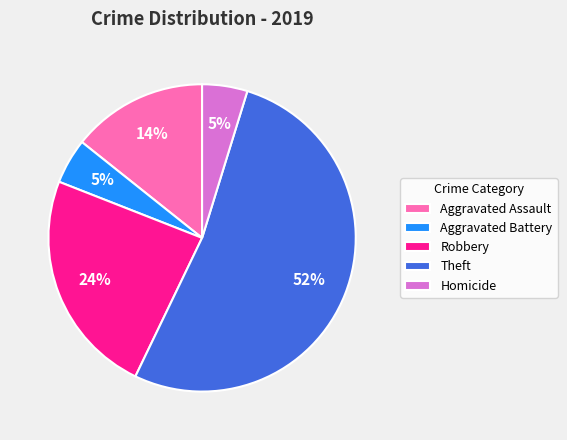

Is there any slice that represents more than half of the pie?

Yes